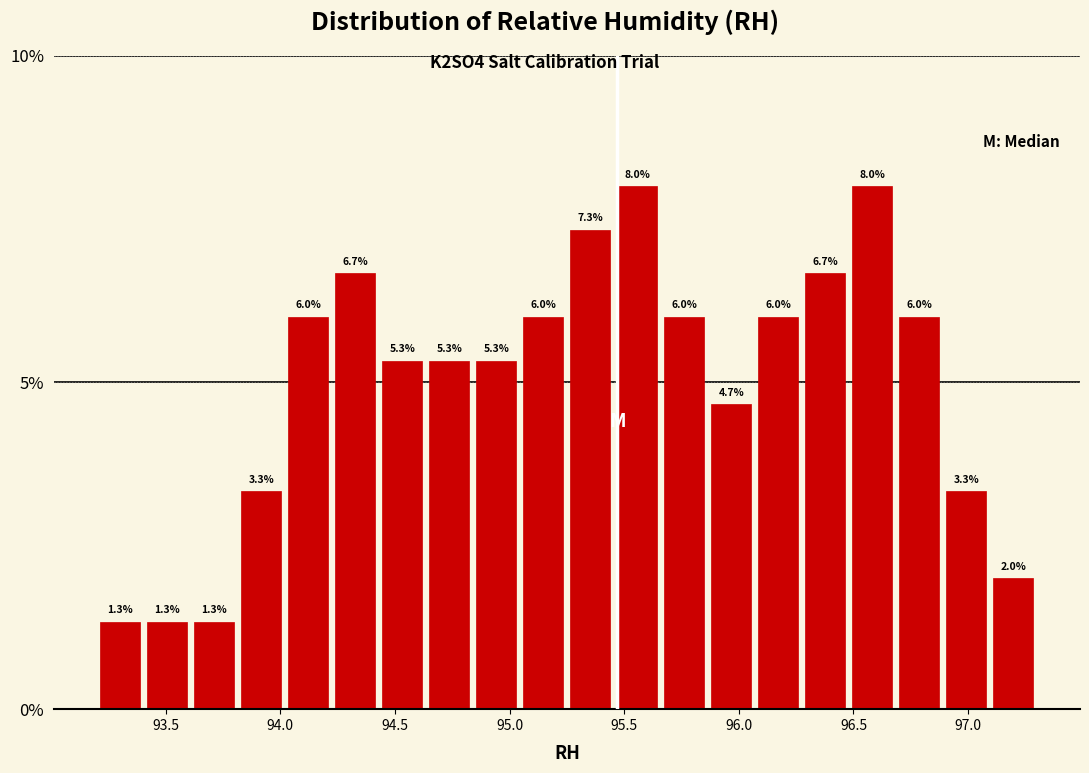

Reading left to right, transcribe this chart: for each bar, give the range it covers on the x-axis and its height. The bar edges are not printed on the chart, so give them approximately, as read against the axis.

93.200 to 93.405: 1.3
93.405 to 93.610: 1.3
93.610 to 93.815: 1.3
93.815 to 94.020: 3.3
94.020 to 94.225: 6.0
94.225 to 94.430: 6.7
94.430 to 94.635: 5.3
94.635 to 94.840: 5.3
94.840 to 95.045: 5.3
95.045 to 95.250: 6.0
95.250 to 95.455: 7.3
95.455 to 95.660: 8.0
95.660 to 95.865: 6.0
95.865 to 96.070: 4.7
96.070 to 96.275: 6.0
96.275 to 96.480: 6.7
96.480 to 96.685: 8.0
96.685 to 96.890: 6.0
96.890 to 97.095: 3.3
97.095 to 97.300: 2.0